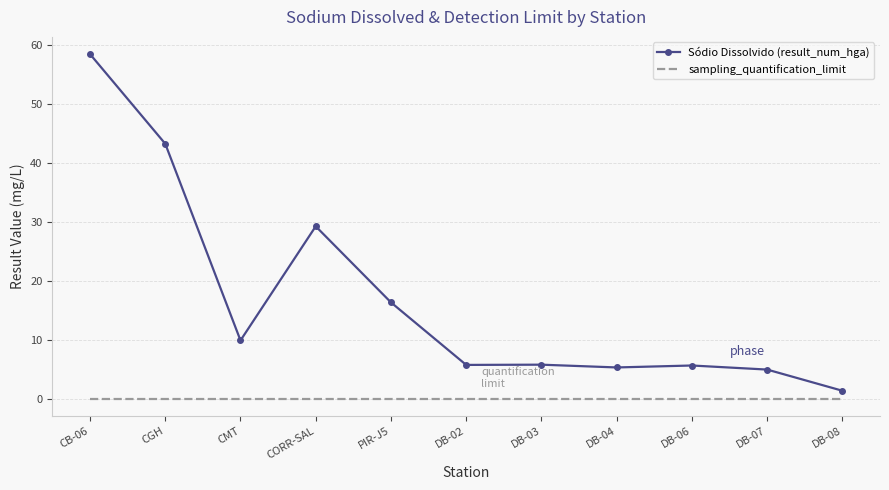

Which series has the largest range (max minus min)?

Sódio Dissolvido (result_num_hga)